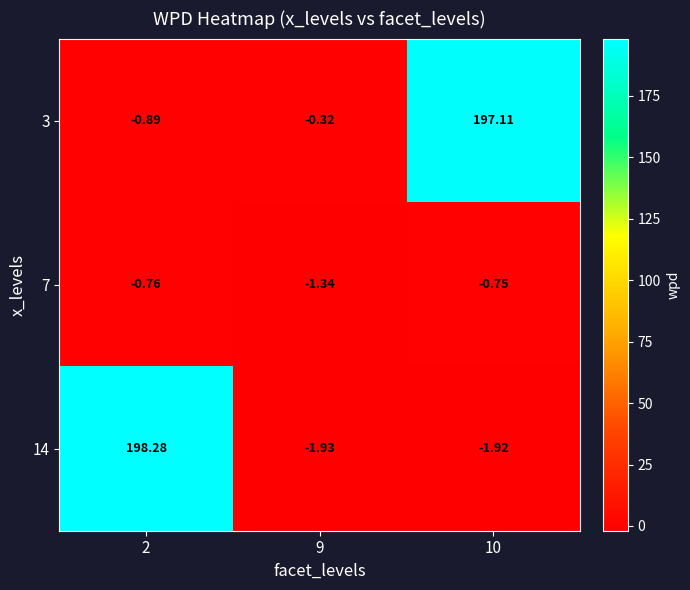

Between 2 and 9, which series saw the biggest shift?

14